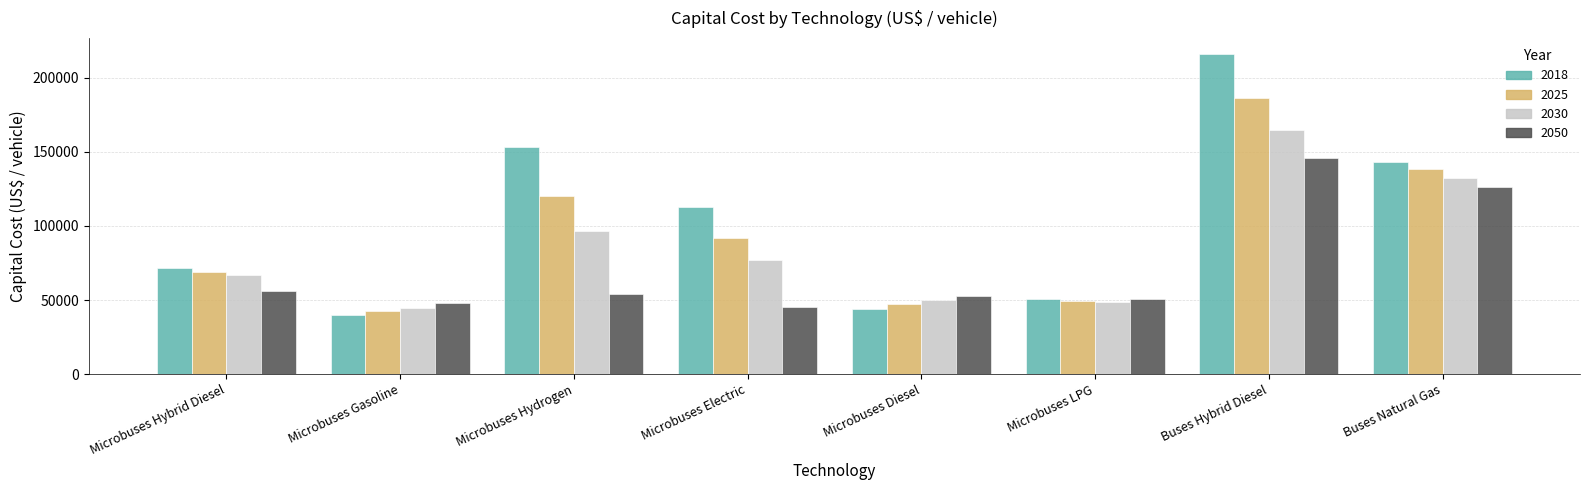

What is the total value across all series at Microbuses Diesel?

194008.5